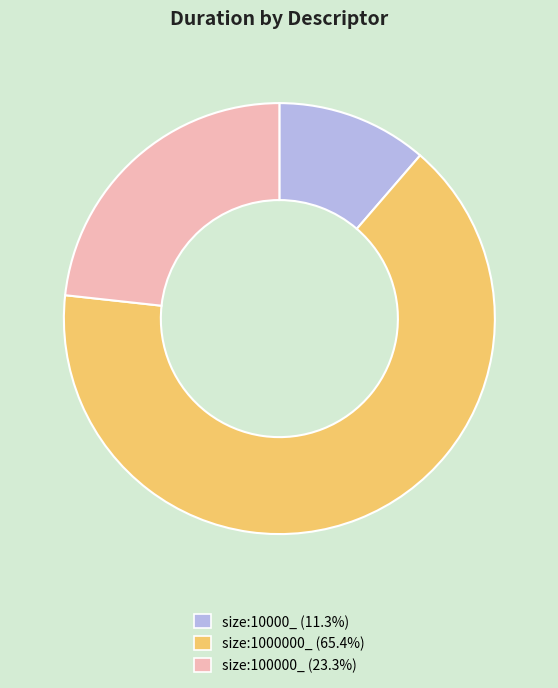

Rank the categories by value from highest to lowest.

size:1000000_, size:100000_, size:10000_